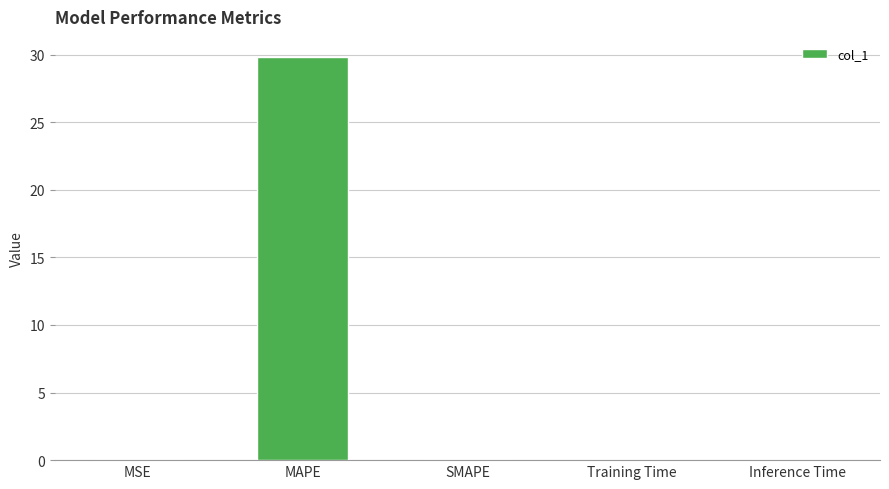

The chart shows a value of -10.7 at SMAPE. True or false?

False